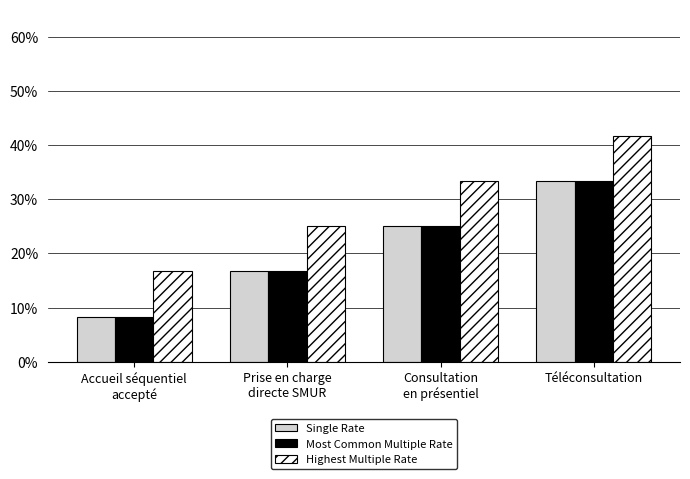

What is the maximum value shown in the chart?

0.4